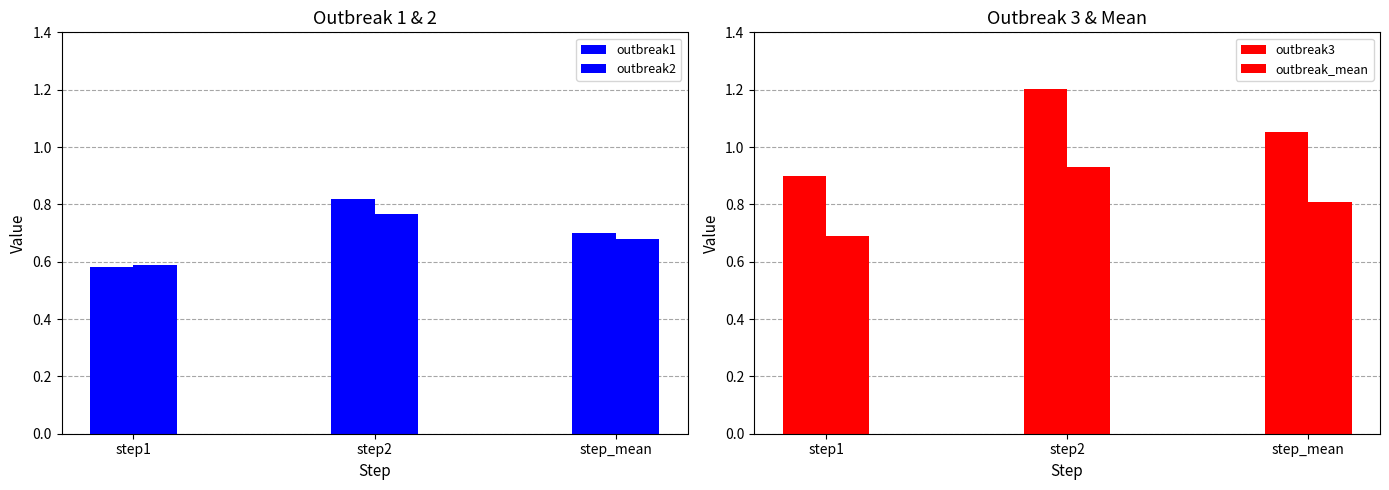

Reading left to right, list all the values displayed in this chart.

outbreak1: step1=0.6	step2=0.8	step_mean=0.7
outbreak2: step1=0.6	step2=0.8	step_mean=0.7
outbreak3: step1=0.9	step2=1.2	step_mean=1.1
outbreak_mean: step1=0.7	step2=0.9	step_mean=0.8